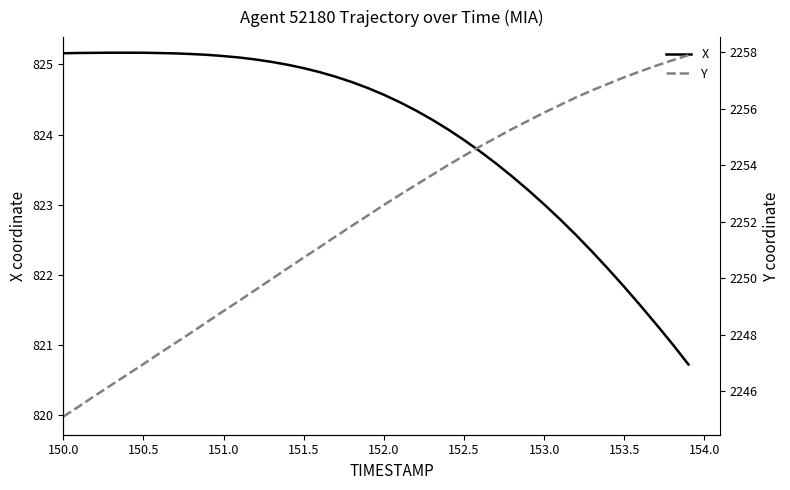

Reading right to left, extract all data points from this chart.

X: 820.7	821.0	821.3	821.6	821.8	822.1	822.3	822.6	822.8	823.0	823.2	823.4	823.6	823.8	823.9	824.1	824.2	824.3	824.5	824.6	824.7	824.7	824.8	824.9	824.9	825.0	825.0	825.1	825.1	825.1	825.1	825.1	825.2	825.2	825.2	825.2	825.2	825.2	825.2	825.2
Y: 2257.9	2257.7	2257.5	2257.3	2257.1	2256.9	2256.7	2256.4	2256.1	2255.9	2255.6	2255.3	2255.0	2254.7	2254.3	2254.0	2253.7	2253.3	2253.0	2252.6	2252.2	2251.9	2251.5	2251.1	2250.7	2250.4	2250.0	2249.6	2249.2	2248.8	2248.5	2248.1	2247.7	2247.3	2247.0	2246.6	2246.2	2245.9	2245.5	2245.1